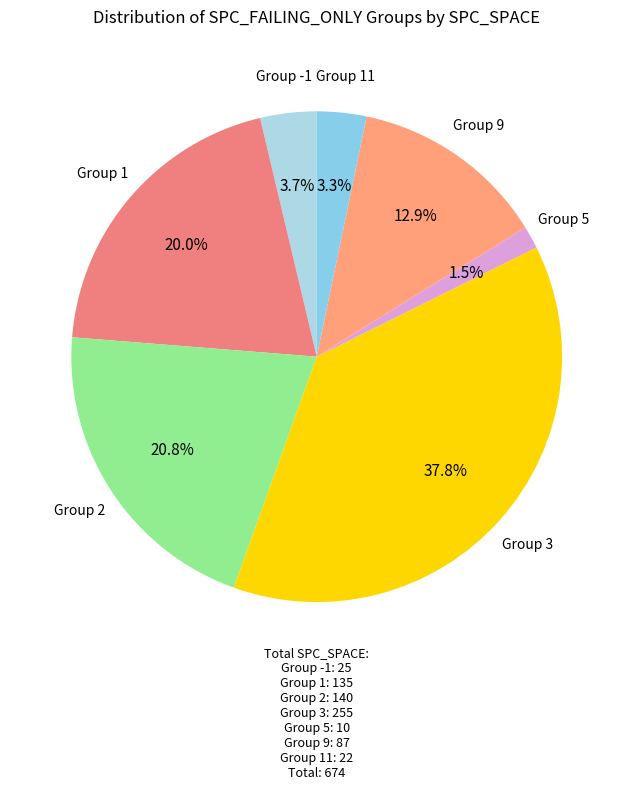

How many slices are in this pie chart?

7